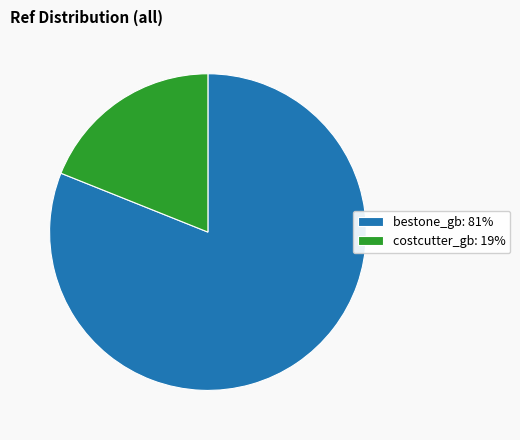

Combined, do bestone_gb and costcutter_gb account for over 50%?

Yes